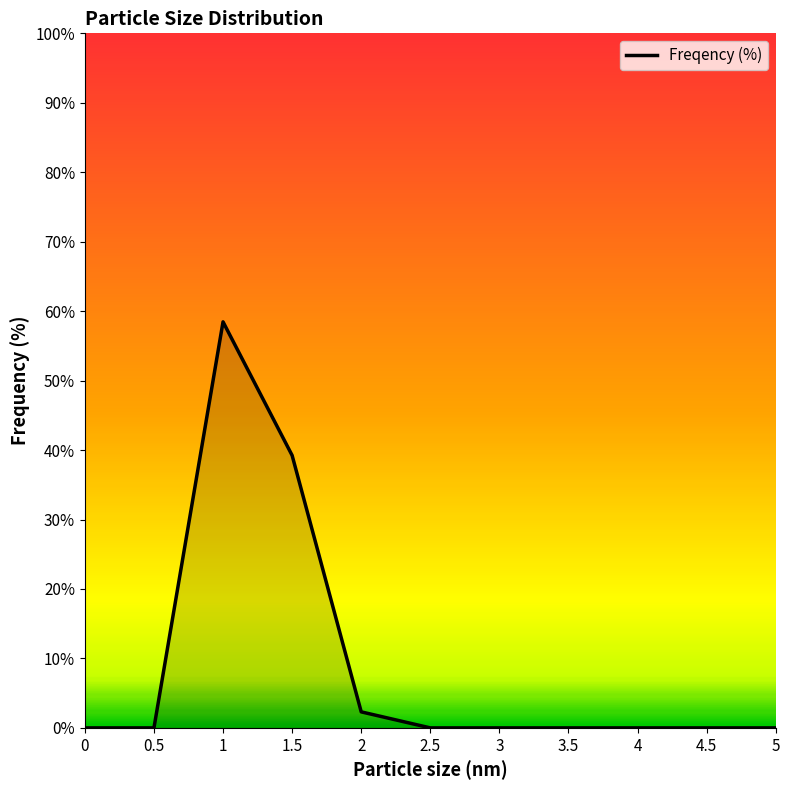

Reading left to right, extract all data points from this chart.

0.0	0.0	58.5	39.2	2.3	0.0	0.0	0.0	0.0	0.0	0.0